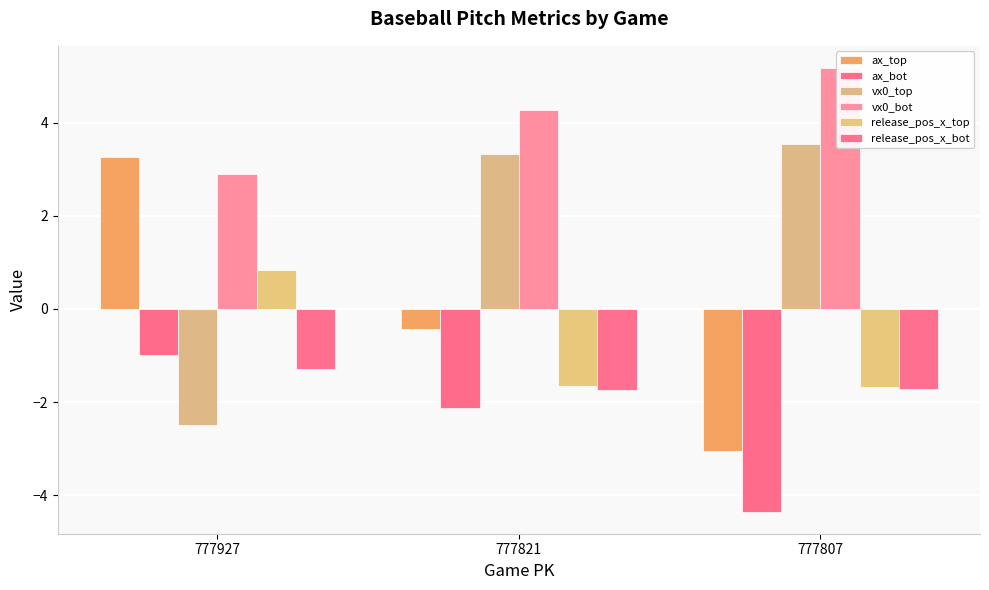

Which label corresponds to the largest value in the chart?

777807